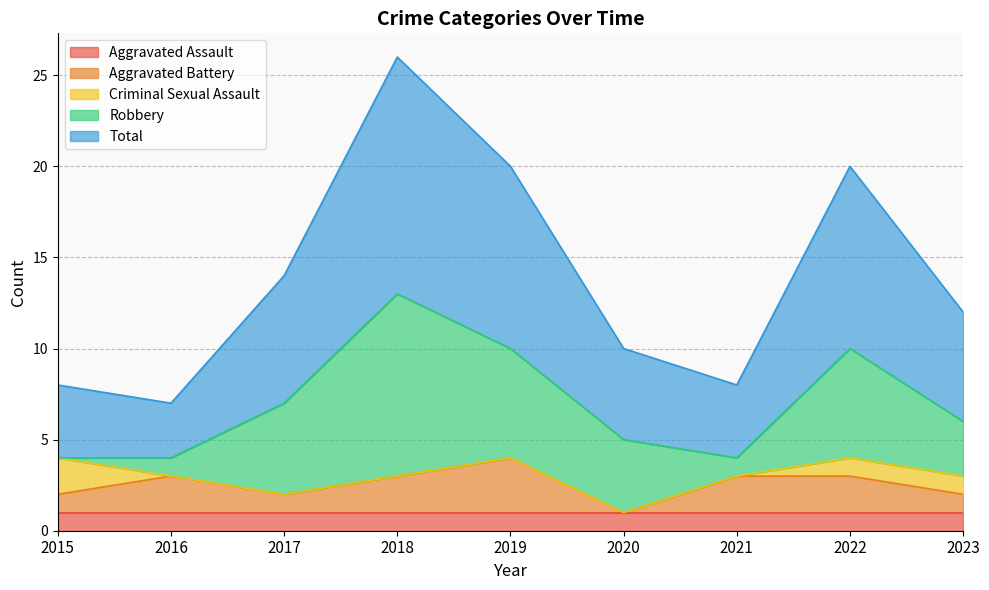

The value of Aggravated Assault at 2020 is 1. True or false?

True